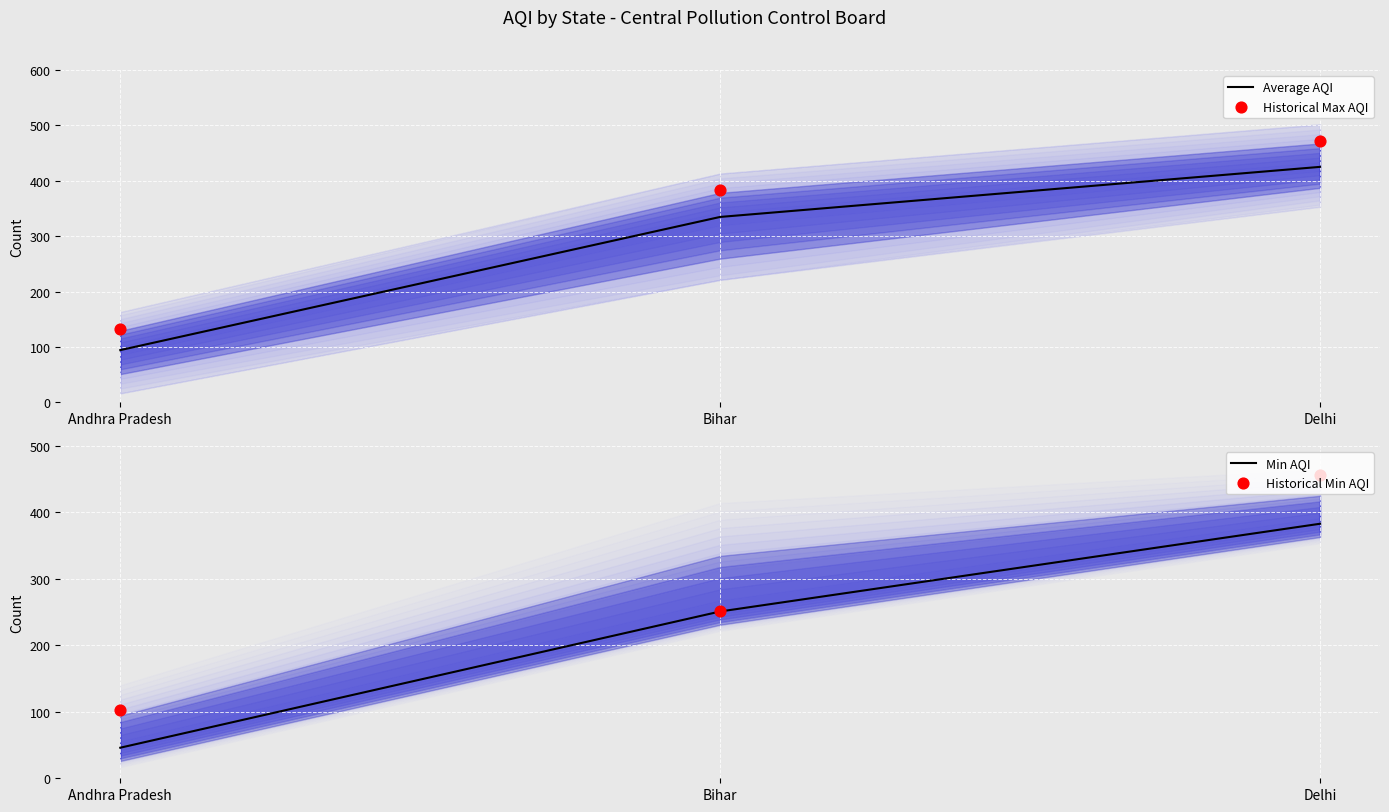

Is the value of Min AQI at Delhi greater than the value of Historical Max AQI at Bihar?

No